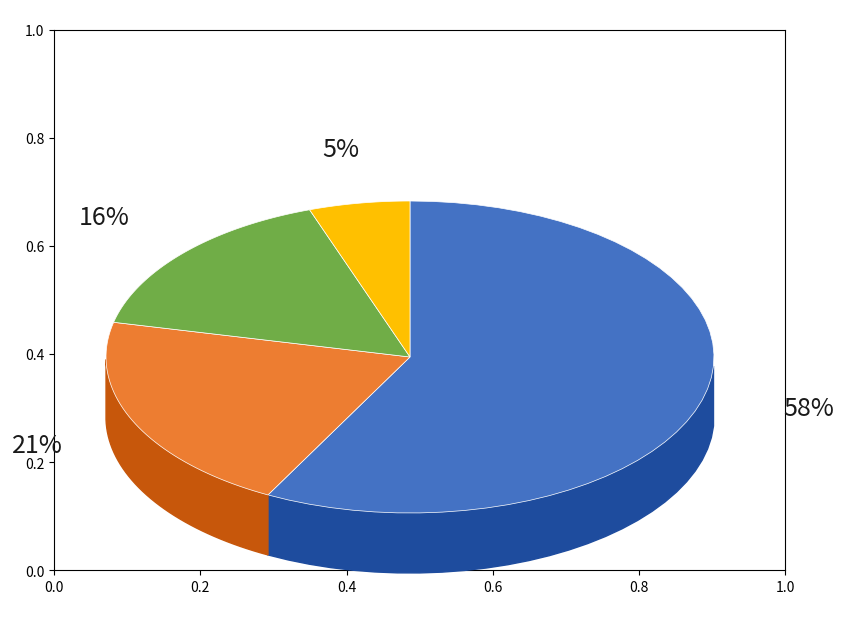

Does 0 account for over 50% of the chart?

Yes